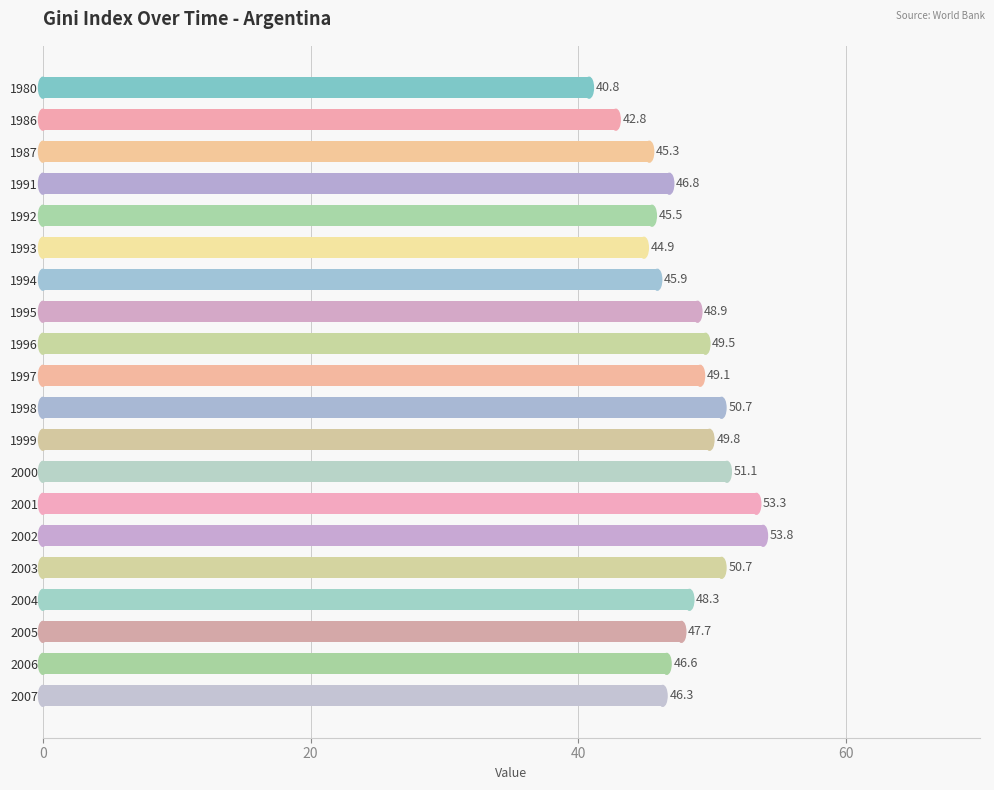

What is the sum of all values?

957.8